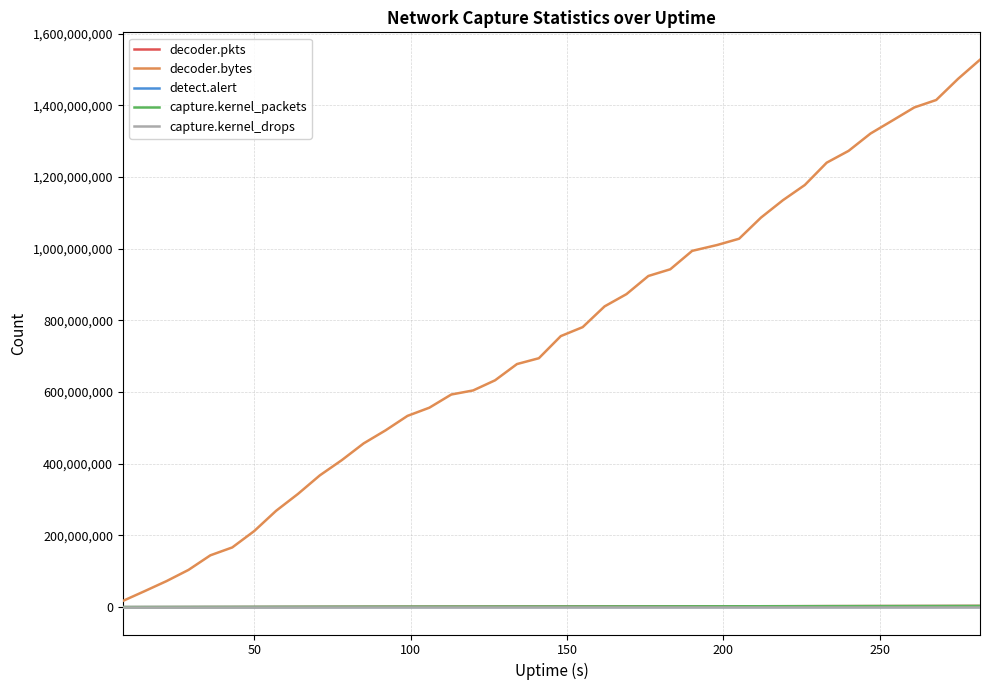

True or false: capture.kernel_drops and decoder.bytes intersect in this chart.

False